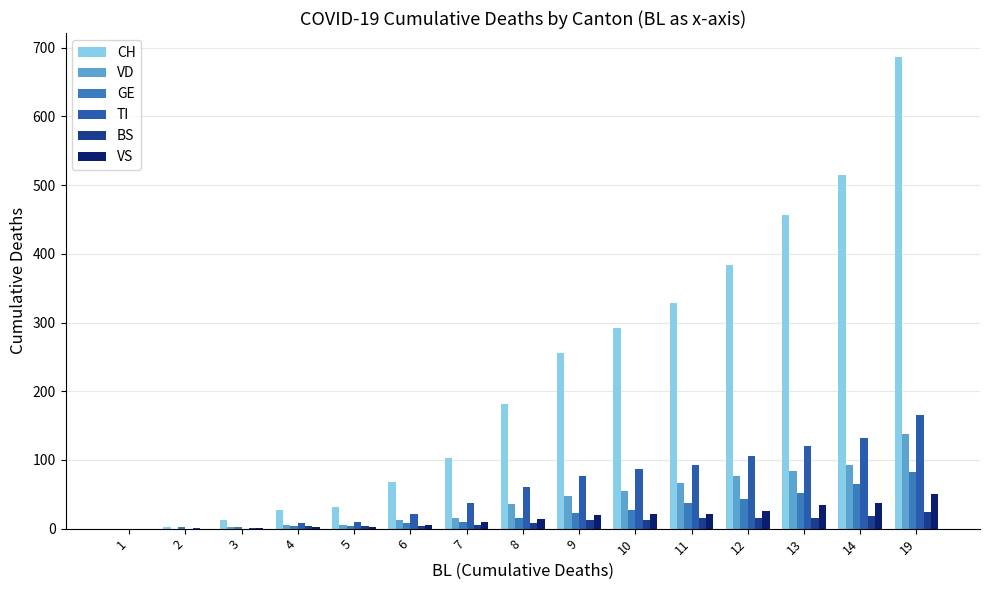

Where does the CH series first go above 182?

9